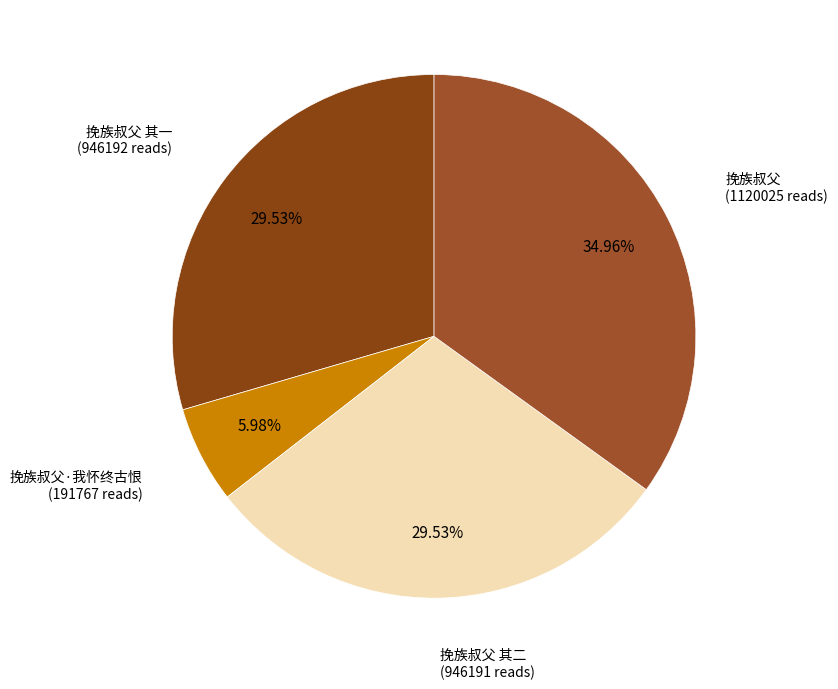

Count the number of slices in the pie.

4